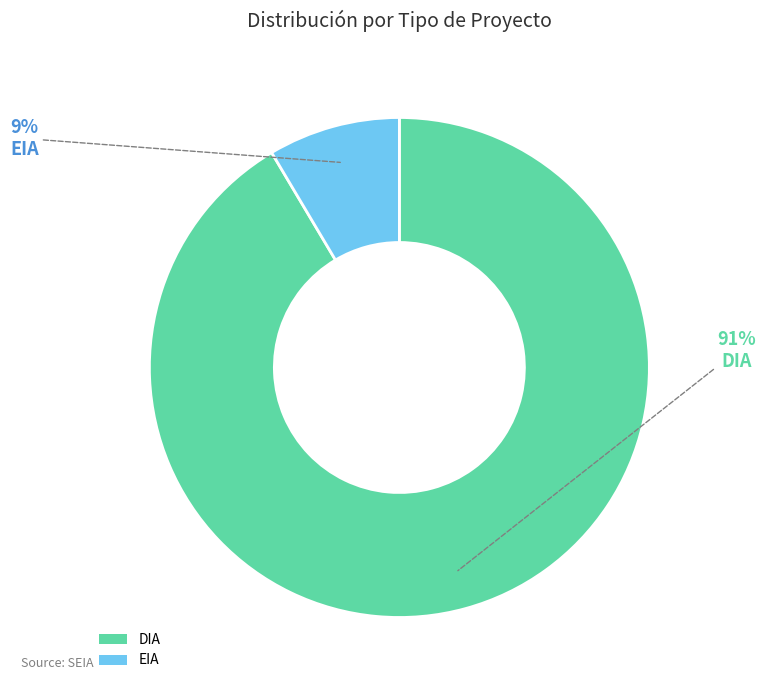

Is it true that EIA is 9% of the pie?

True